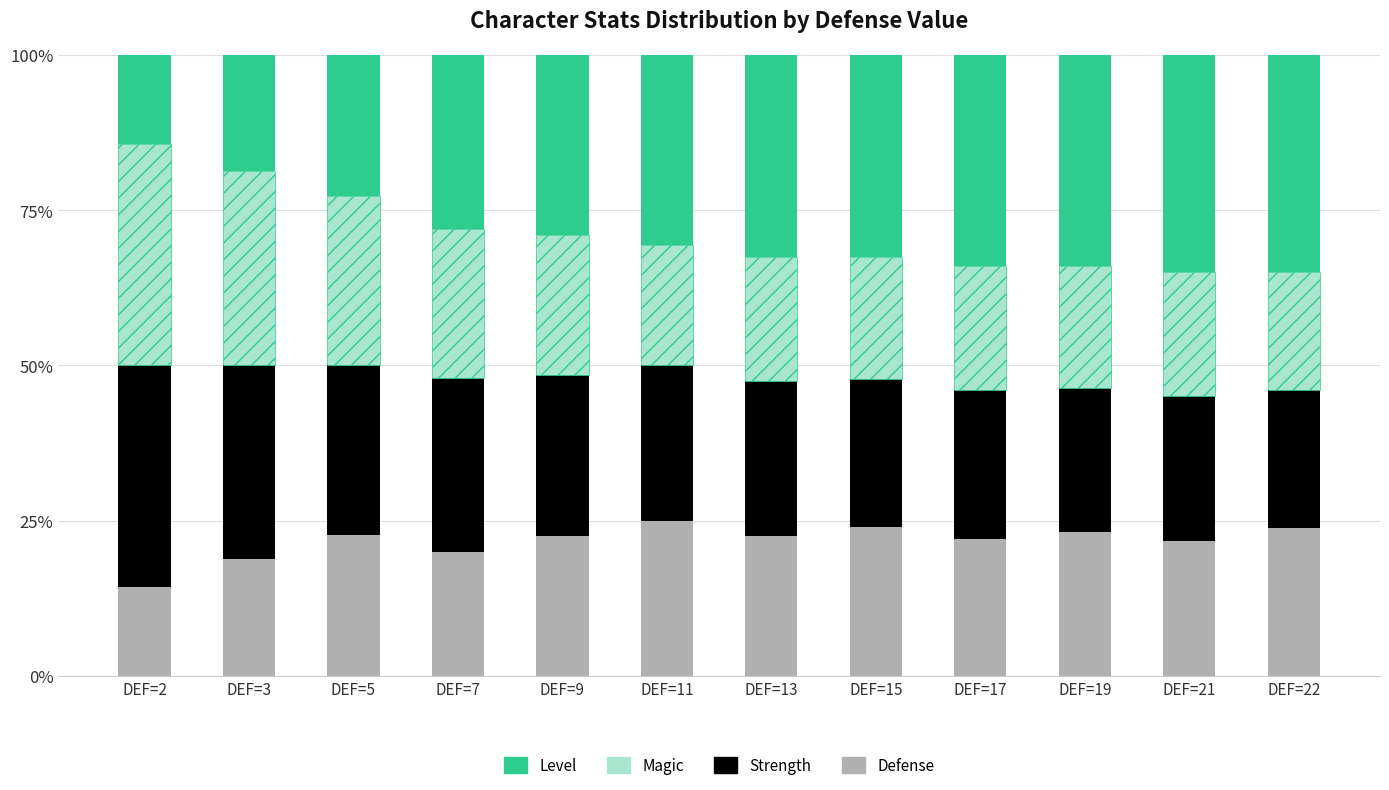

Is it true that Defense equals 8.2 at DEF=2?

False